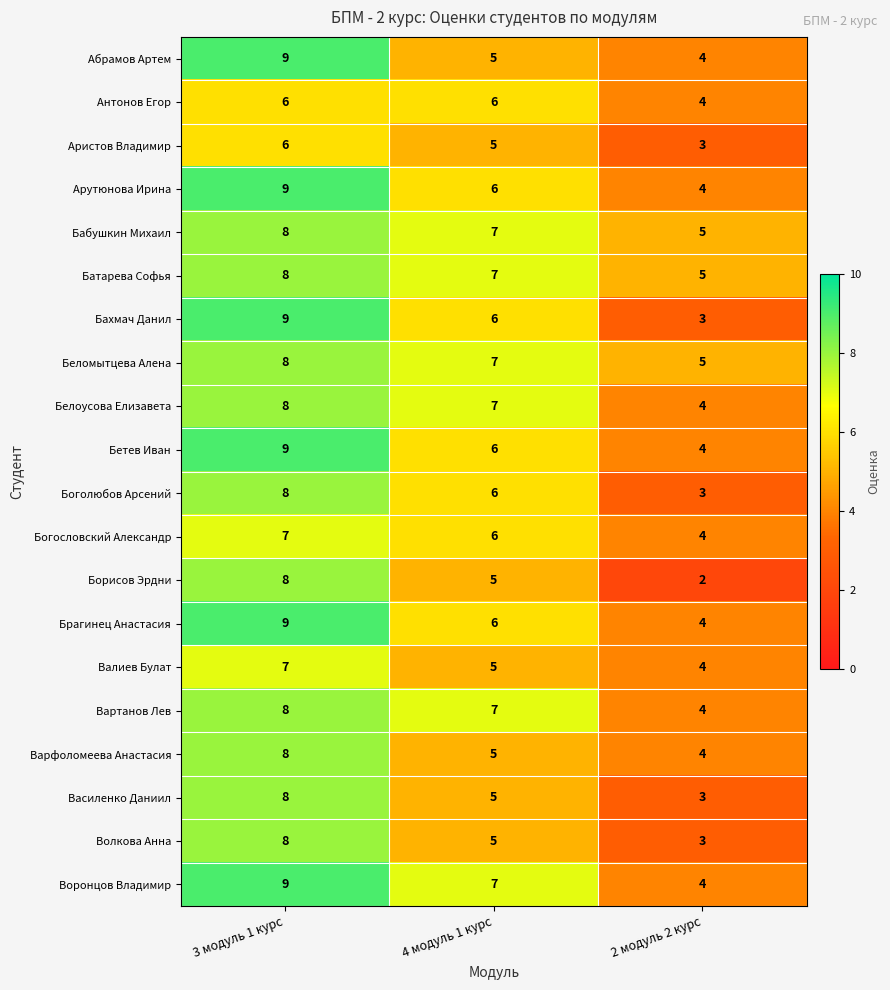

The Батарева Софья series shows 4 at 3 модуль 1 курс. True or false?

False